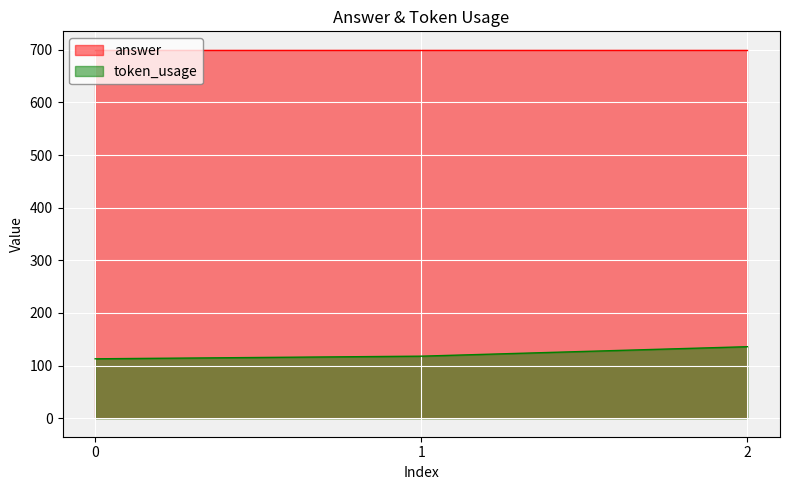

True or false: the data shows 136 at 2.

True